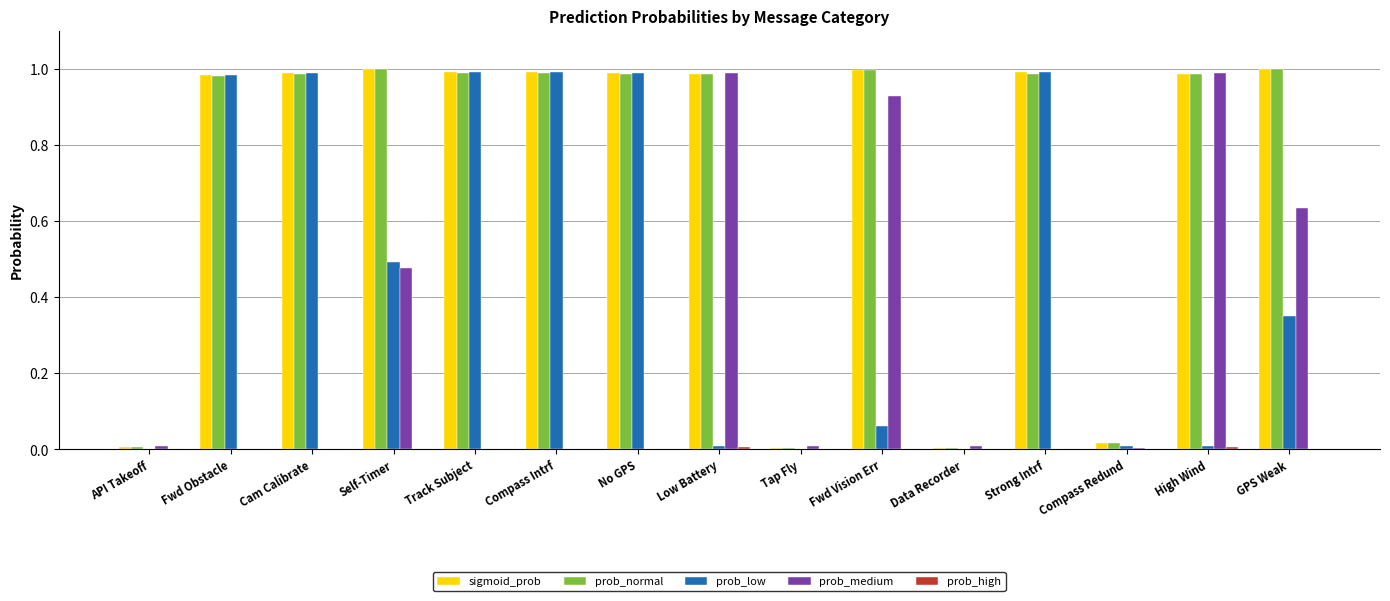

How many distinct data groups are displayed?

5